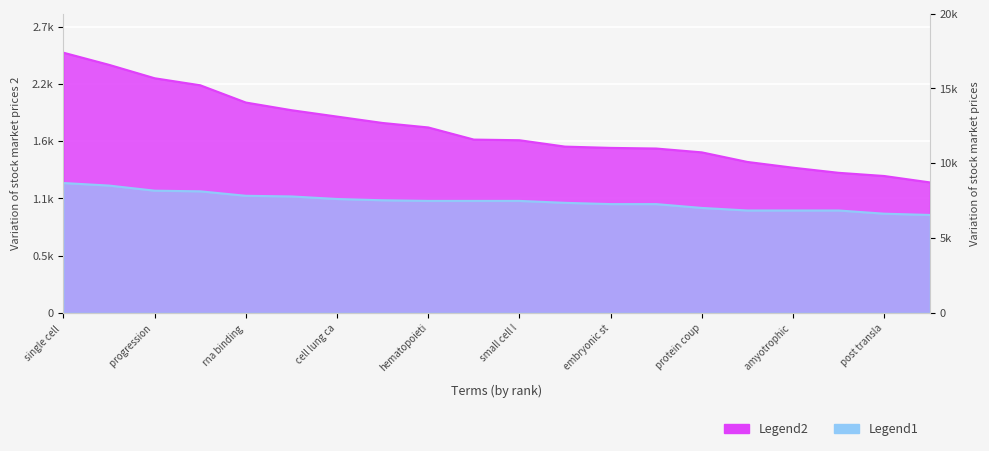

The occurrences series shows 409 at gene cell therapy. True or false?

False